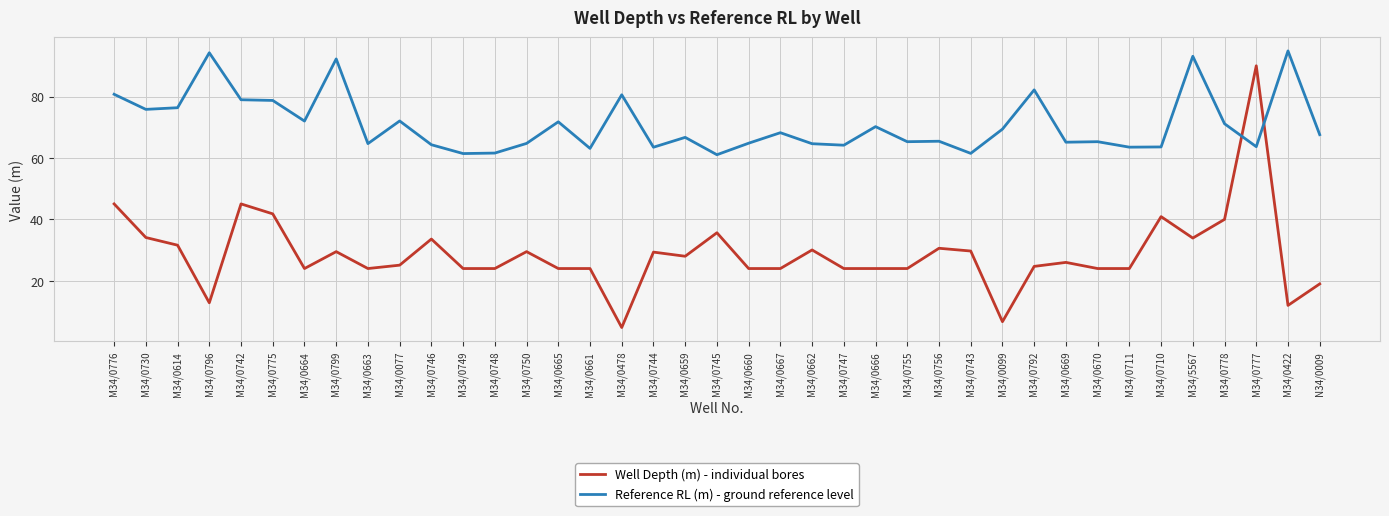

What is the spread (max minus min) of values at M34/0749?

37.4